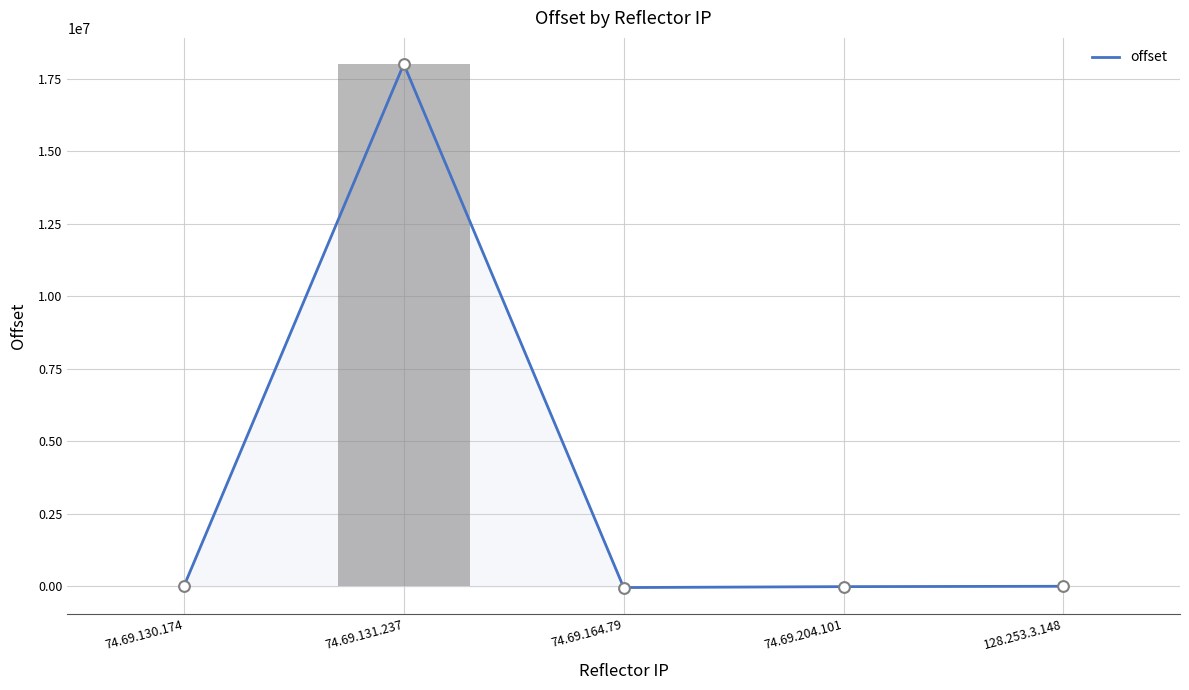

Which has a higher value, 74.69.204.101 or 128.253.3.148?

128.253.3.148